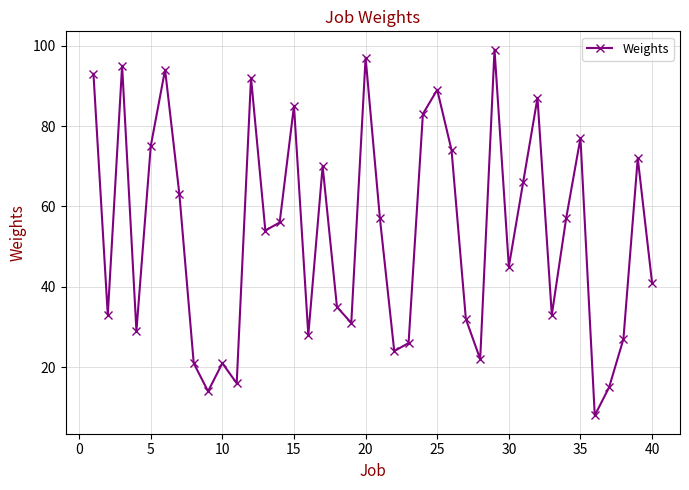

What is the difference between the maximum and minimum values?

91